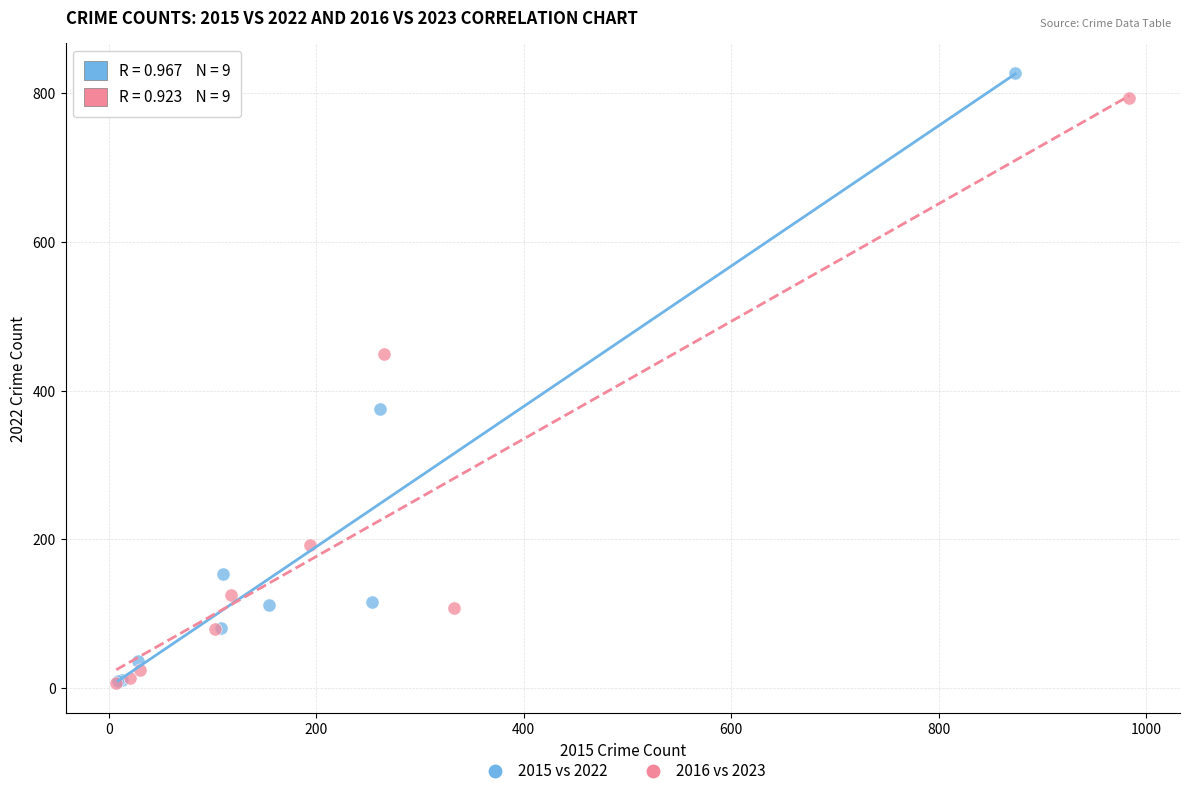

What are all the series names shown in the legend?

2015 vs 2022, 2016 vs 2023